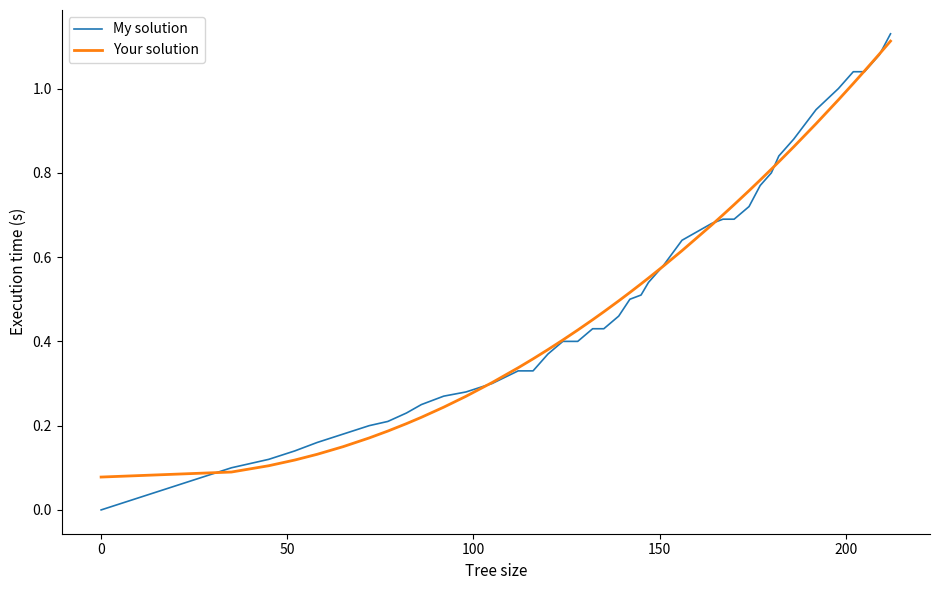

Does the chart have visible grid lines?

No